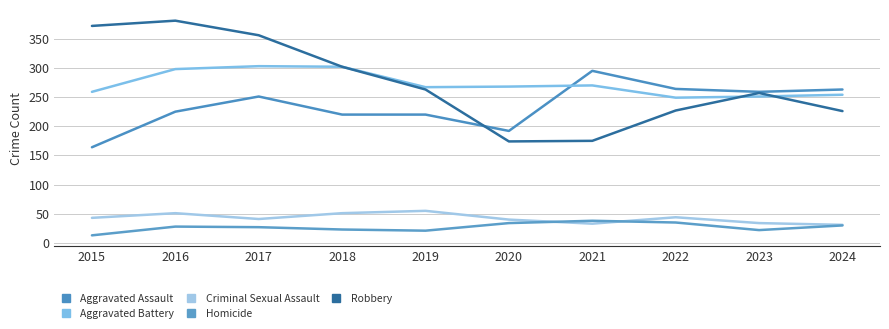

What is the difference between the maximum and minimum values in the Aggravated Battery series?

54